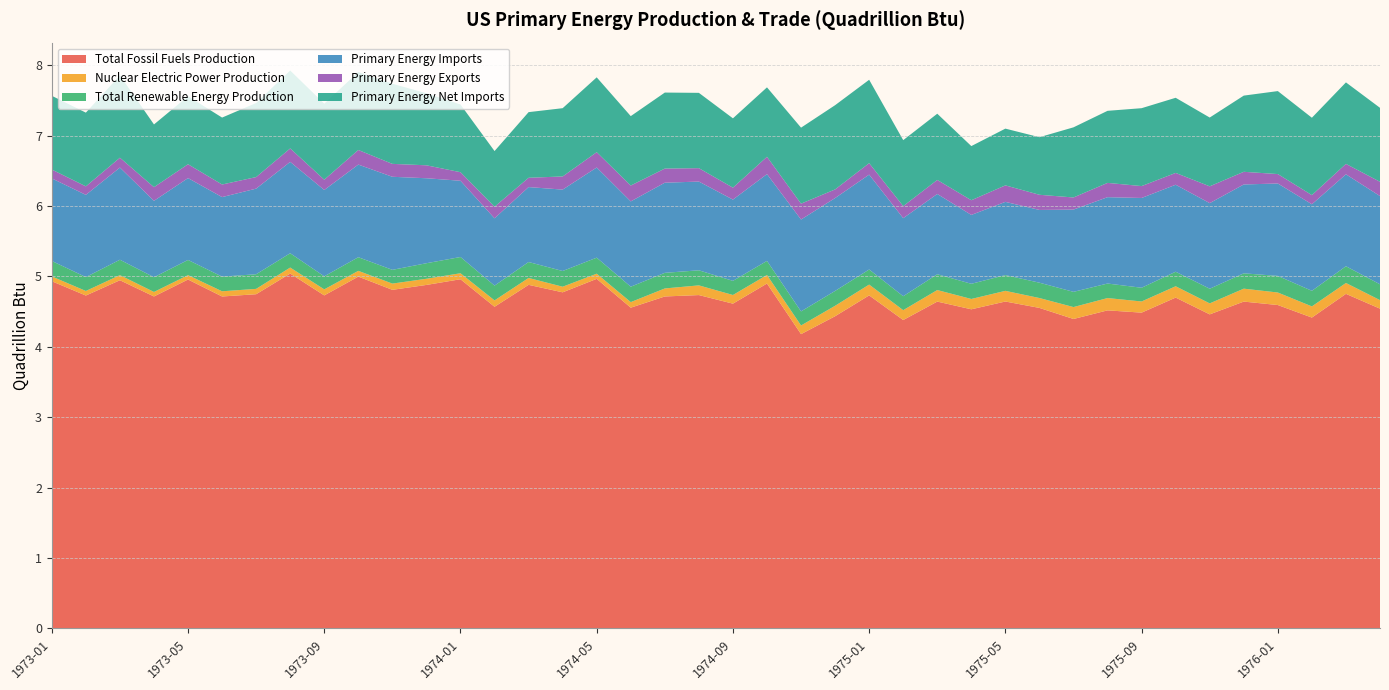

Reading right to left, transcribe all the data shown in this chart.

Total Fossil Fuels Production: 1976-04=4.5	1976-03=4.8	1976-02=4.4	1976-01=4.6	1975-12=4.6	1975-11=4.5	1975-10=4.7	1975-09=4.5	1975-08=4.5	1975-07=4.4	1975-06=4.6	1975-05=4.6	1975-04=4.5	1975-03=4.6	1975-02=4.4	1975-01=4.7	1974-12=4.4	1974-11=4.2	1974-10=4.9	1974-09=4.6	1974-08=4.7	1974-07=4.7	1974-06=4.6	1974-05=5.0	1974-04=4.8	1974-03=4.9	1974-02=4.6	1974-01=5.0	1973-12=4.9	1973-11=4.8	1973-10=5.0	1973-09=4.7	1973-08=5.0	1973-07=4.7	1973-06=4.7	1973-05=5.0	1973-04=4.7	1973-03=4.9	1973-02=4.7	1973-01=4.9
Nuclear Electric Power Production: 1976-04=0.1	1976-03=0.2	1976-02=0.2	1976-01=0.2	1975-12=0.2	1975-11=0.2	1975-10=0.2	1975-09=0.2	1975-08=0.2	1975-07=0.2	1975-06=0.1	1975-05=0.2	1975-04=0.1	1975-03=0.2	1975-02=0.1	1975-01=0.2	1974-12=0.1	1974-11=0.1	1974-10=0.1	1974-09=0.1	1974-08=0.1	1974-07=0.1	1974-06=0.1	1974-05=0.1	1974-04=0.1	1974-03=0.1	1974-02=0.1	1974-01=0.1	1973-12=0.1	1973-11=0.1	1973-10=0.1	1973-09=0.1	1973-08=0.1	1973-07=0.1	1973-06=0.1	1973-05=0.1	1973-04=0.1	1973-03=0.1	1973-02=0.1	1973-01=0.1
Total Renewable Energy Production: 1976-04=0.2	1976-03=0.2	1976-02=0.2	1976-01=0.2	1975-12=0.2	1975-11=0.2	1975-10=0.2	1975-09=0.2	1975-08=0.2	1975-07=0.2	1975-06=0.2	1975-05=0.2	1975-04=0.2	1975-03=0.2	1975-02=0.2	1975-01=0.2	1974-12=0.2	1974-11=0.2	1974-10=0.2	1974-09=0.2	1974-08=0.2	1974-07=0.2	1974-06=0.2	1974-05=0.2	1974-04=0.2	1974-03=0.2	1974-02=0.2	1974-01=0.2	1973-12=0.2	1973-11=0.2	1973-10=0.2	1973-09=0.2	1973-08=0.2	1973-07=0.2	1973-06=0.2	1973-05=0.2	1973-04=0.2	1973-03=0.2	1973-02=0.2	1973-01=0.2
Primary Energy Imports: 1976-04=1.3	1976-03=1.3	1976-02=1.2	1976-01=1.3	1975-12=1.3	1975-11=1.2	1975-10=1.2	1975-09=1.3	1975-08=1.2	1975-07=1.2	1975-06=1.0	1975-05=1.0	1975-04=1.0	1975-03=1.1	1975-02=1.1	1975-01=1.3	1974-12=1.3	1974-11=1.3	1974-10=1.2	1974-09=1.2	1974-08=1.3	1974-07=1.3	1974-06=1.2	1974-05=1.3	1974-04=1.2	1974-03=1.1	1974-02=1.0	1974-01=1.1	1973-12=1.2	1973-11=1.3	1973-10=1.3	1973-09=1.2	1973-08=1.3	1973-07=1.2	1973-06=1.1	1973-05=1.2	1973-04=1.1	1973-03=1.3	1973-02=1.2	1973-01=1.2
Primary Energy Exports: 1976-04=0.2	1976-03=0.1	1976-02=0.1	1976-01=0.1	1975-12=0.2	1975-11=0.2	1975-10=0.2	1975-09=0.2	1975-08=0.2	1975-07=0.2	1975-06=0.2	1975-05=0.2	1975-04=0.2	1975-03=0.2	1975-02=0.2	1975-01=0.2	1974-12=0.1	1974-11=0.2	1974-10=0.2	1974-09=0.2	1974-08=0.2	1974-07=0.2	1974-06=0.2	1974-05=0.2	1974-04=0.2	1974-03=0.1	1974-02=0.2	1974-01=0.1	1973-12=0.2	1973-11=0.2	1973-10=0.2	1973-09=0.1	1973-08=0.2	1973-07=0.2	1973-06=0.2	1973-05=0.2	1973-04=0.2	1973-03=0.1	1973-02=0.1	1973-01=0.1
Primary Energy Net Imports: 1976-04=1.1	1976-03=1.2	1976-02=1.1	1976-01=1.2	1975-12=1.1	1975-11=1.0	1975-10=1.1	1975-09=1.1	1975-08=1.0	1975-07=1.0	1975-06=0.8	1975-05=0.8	1975-04=0.8	1975-03=0.9	1975-02=0.9	1975-01=1.2	1974-12=1.2	1974-11=1.1	1974-10=1.0	1974-09=1.0	1974-08=1.1	1974-07=1.1	1974-06=1.0	1974-05=1.1	1974-04=1.0	1974-03=0.9	1974-02=0.8	1974-01=1.0	1973-12=1.0	1973-11=1.1	1973-10=1.1	1973-09=1.1	1973-08=1.1	1973-07=1.1	1973-06=1.0	1973-05=1.0	1973-04=0.9	1973-03=1.2	1973-02=1.0	1973-01=1.0